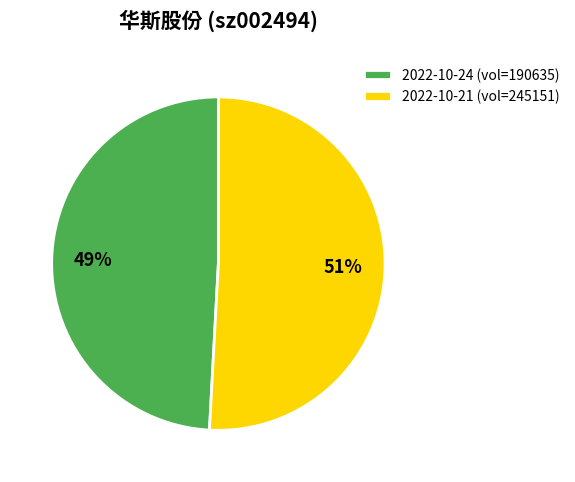

Which slice is the largest?

2022-10-21 (vol=245151)